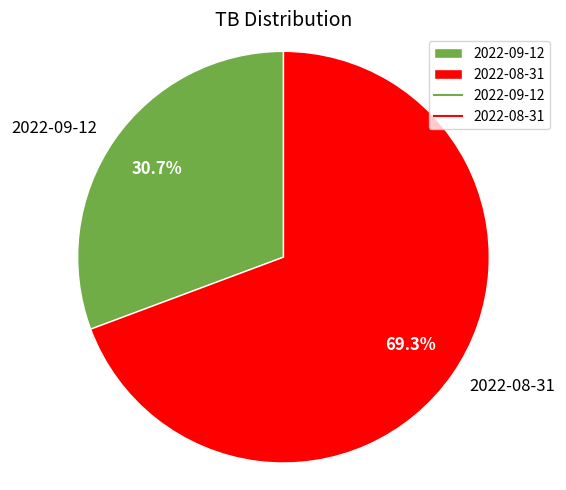

What percentage is the 2022-09-12 slice, to the nearest percent?

31%